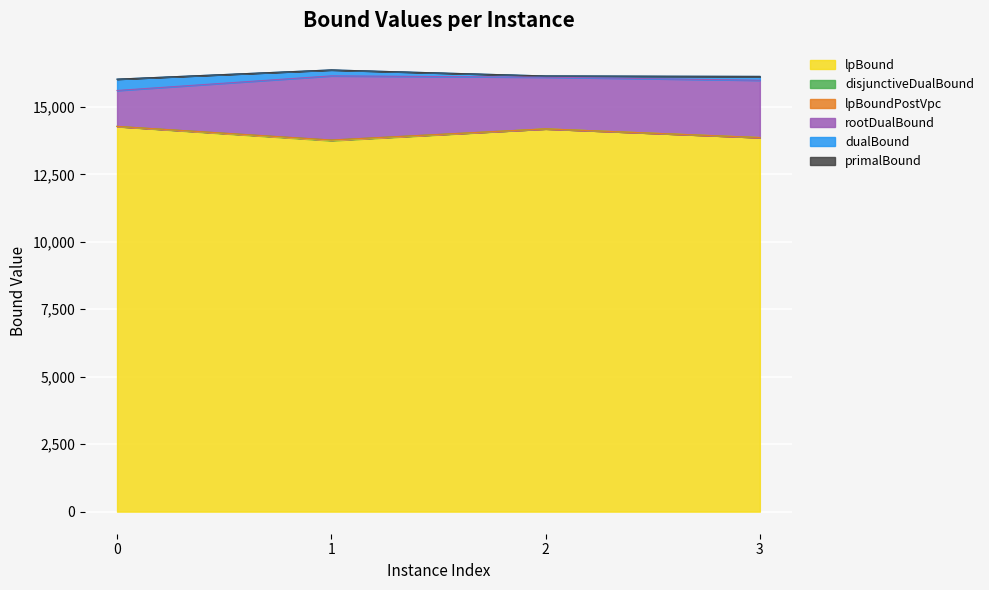

Reading left to right, transcribe all the data shown in this chart.

lpBound: 14274.1	13753.3	14187.5	13865.4
disjunctiveDualBound: 14279.4	13773.1	14187.5	13865.4
lpBoundPostVpc: 14279.4	13773.1	14187.5	13865.4
rootDualBound: 15609.8	16151.1	16103.4	15989.0
dualBound: 16029.7	16371.7	16148.5	16131.6
primalBound: 16029.7	16371.7	16148.5	16131.6